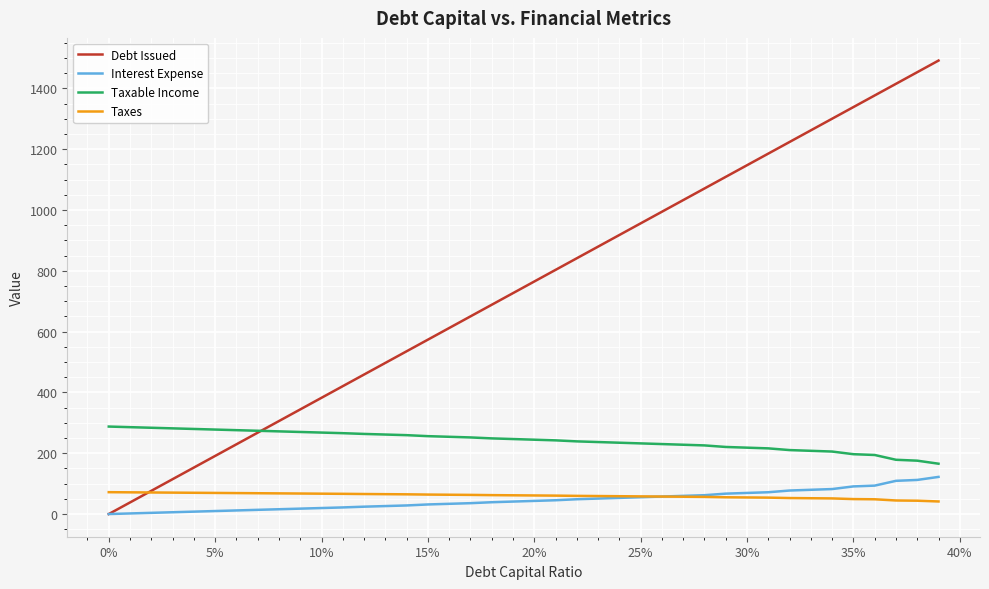

Which series has the largest range (max minus min)?

Debt Issued